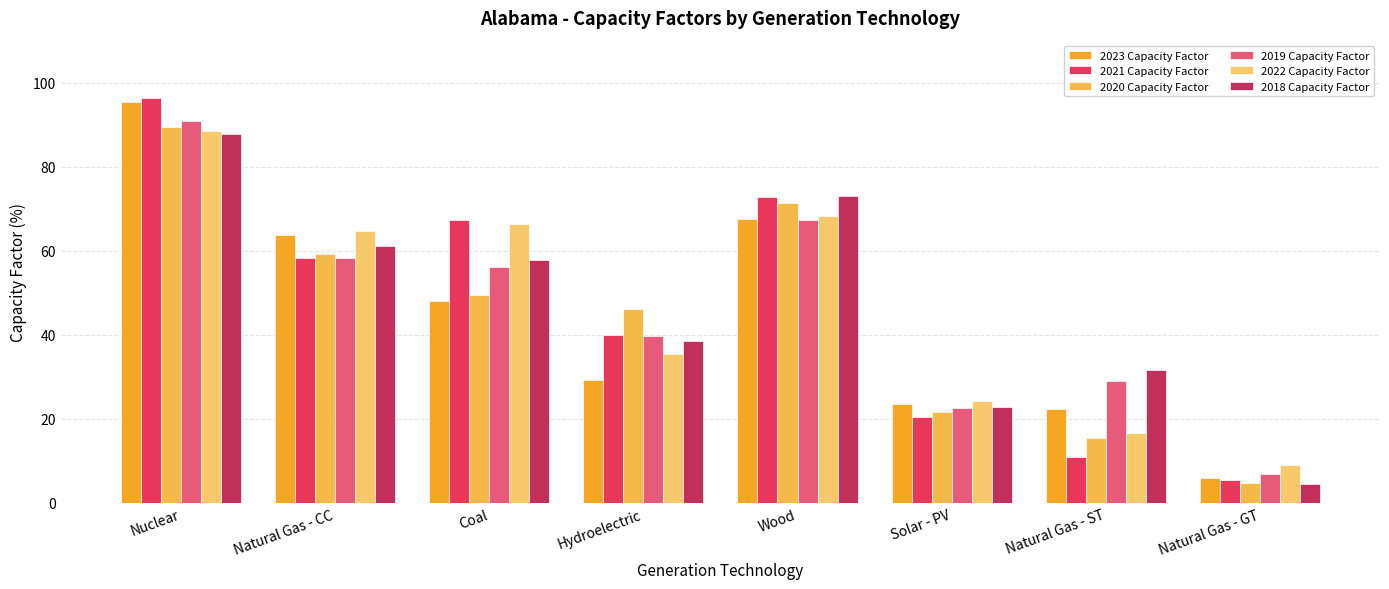

What is the sum of all 2021 Capacity Factor values?

371.2